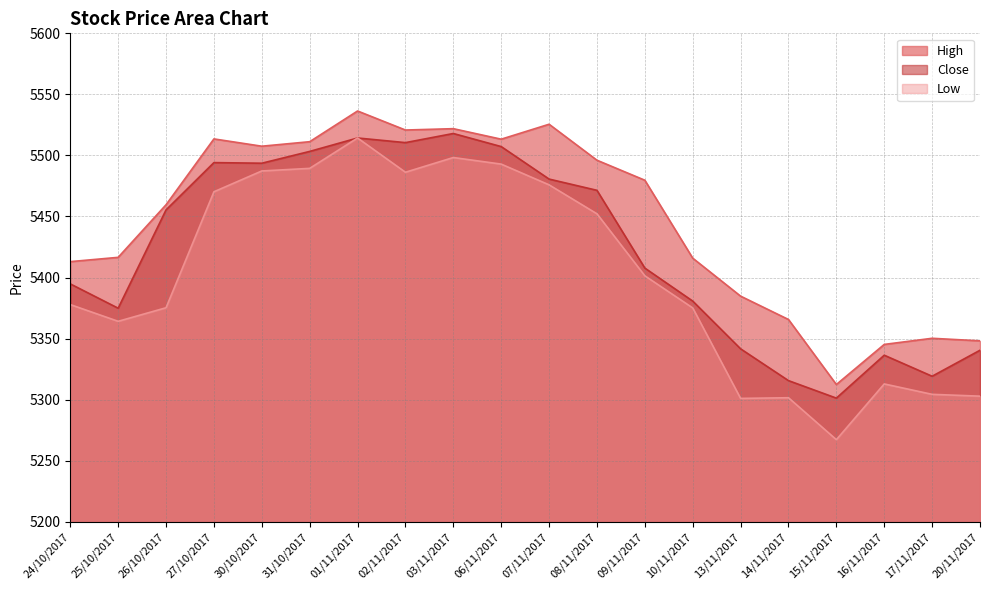

How many lines are shown in the chart?

3